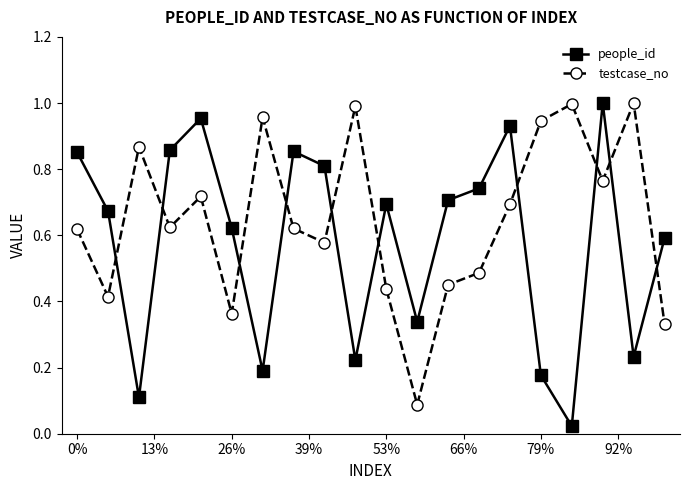

In testcase_no, how many points are higher than both neighbors (excluding endpoints)?

6